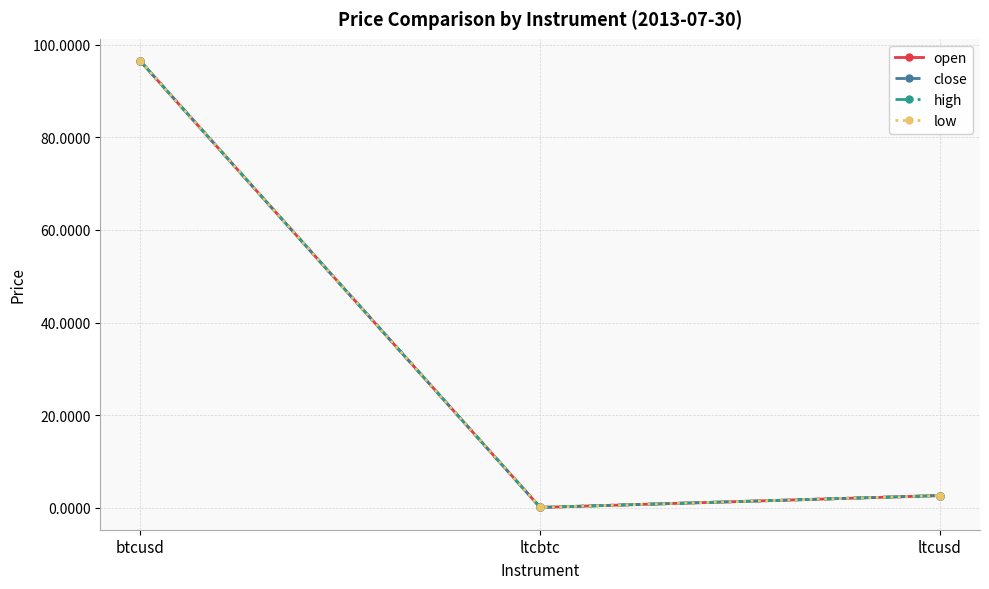

Does the chart have visible grid lines?

Yes